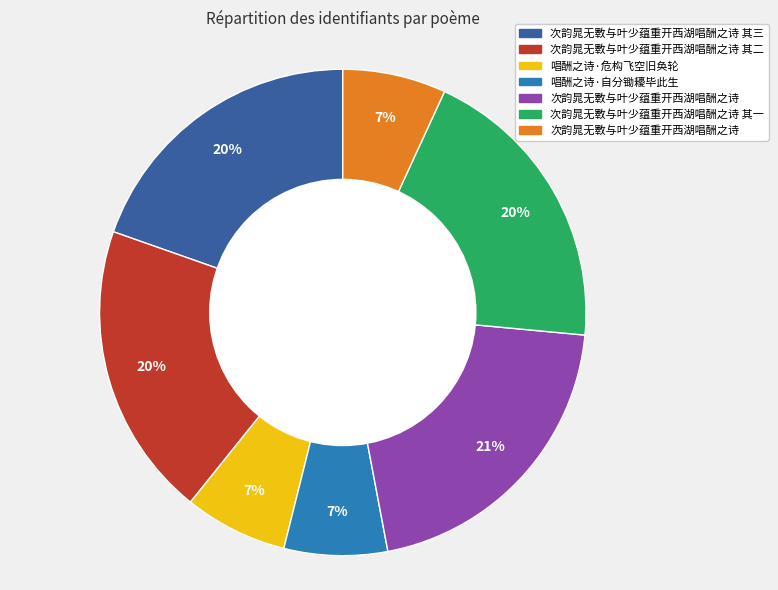

To the nearest percent, what is the difference between the largest and smallest slice percentages?

14%